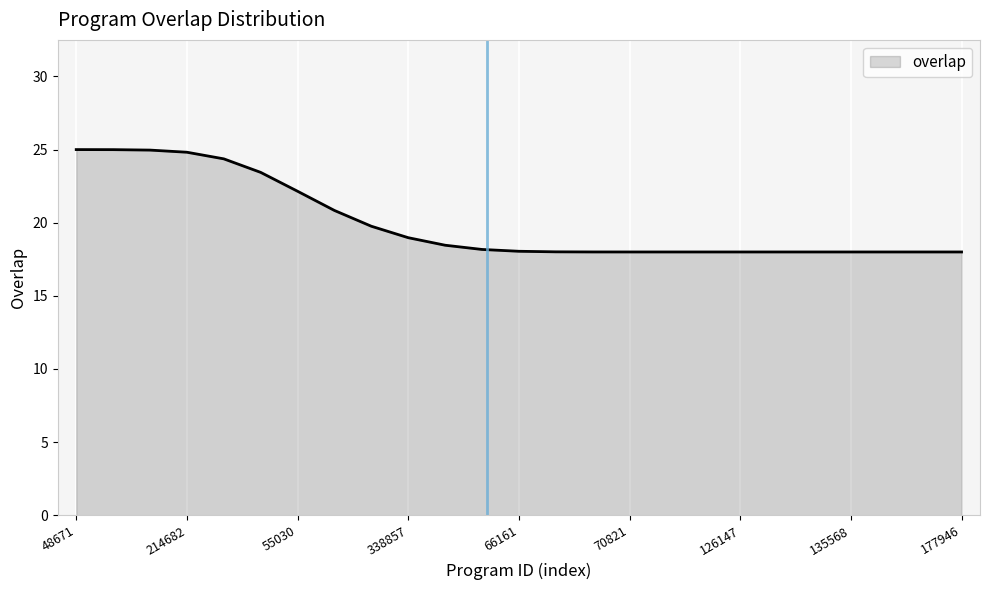

Count the number of categories in the chart.

25